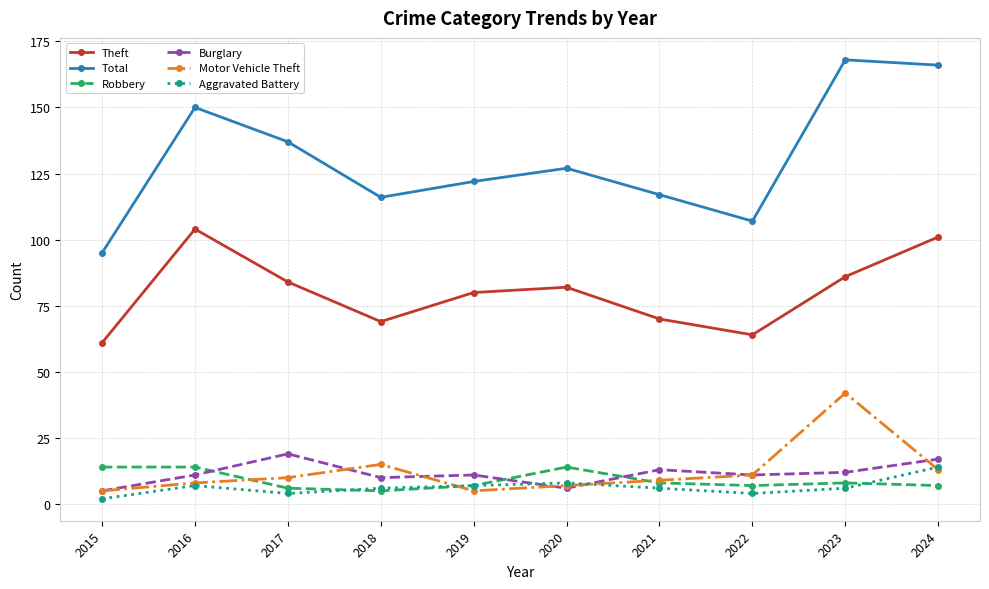

Where is the first local minimum for Theft?

2018